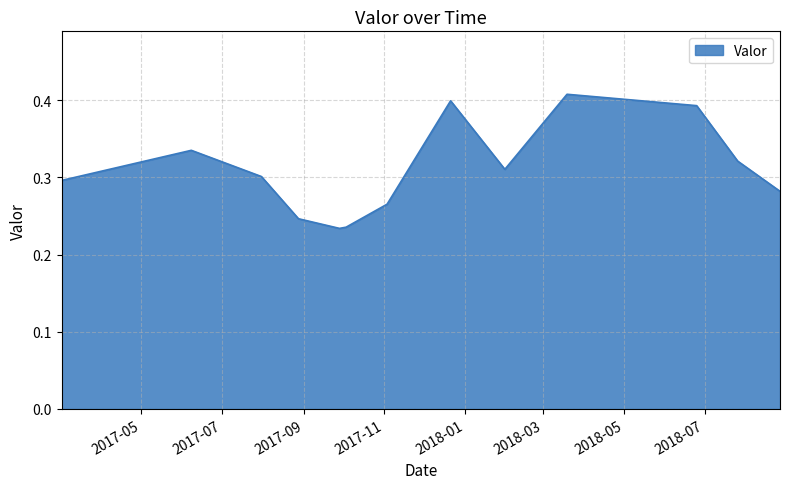

True or false: there are more than 0 points higher than both neighbors.

True